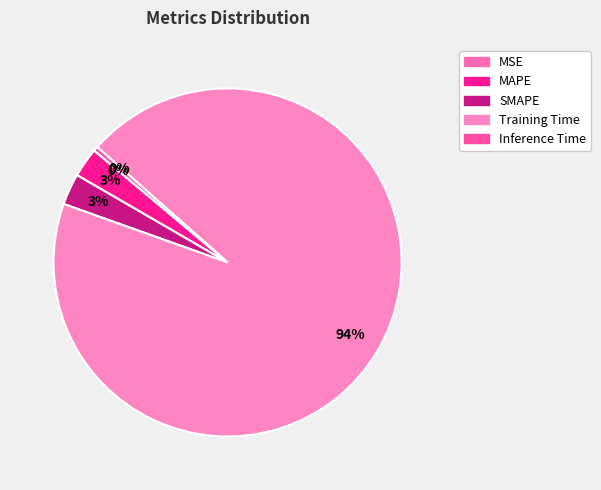

Count the number of slices in the pie.

5